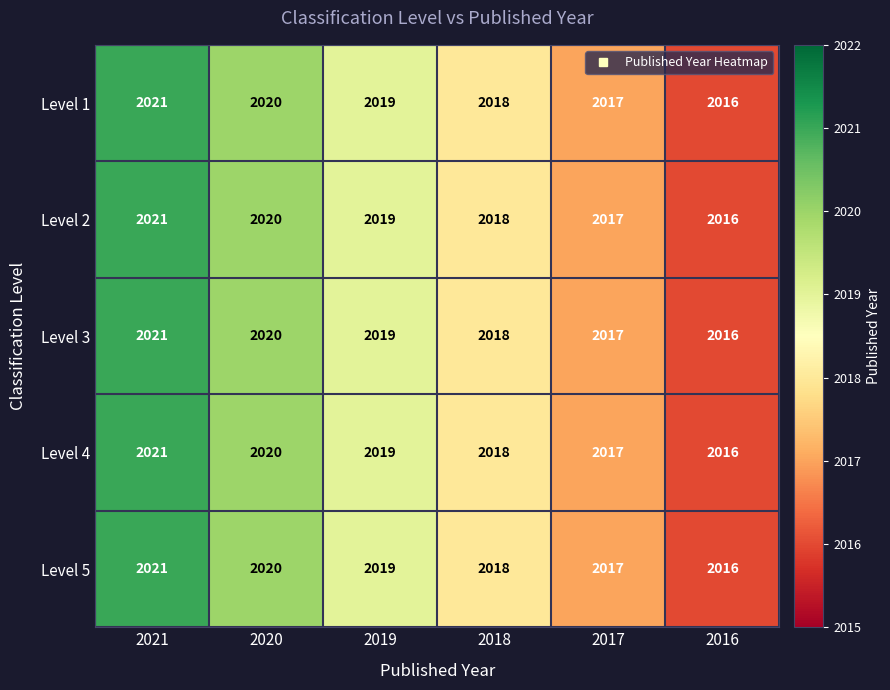

At which category is the sum across all series the highest?

2021